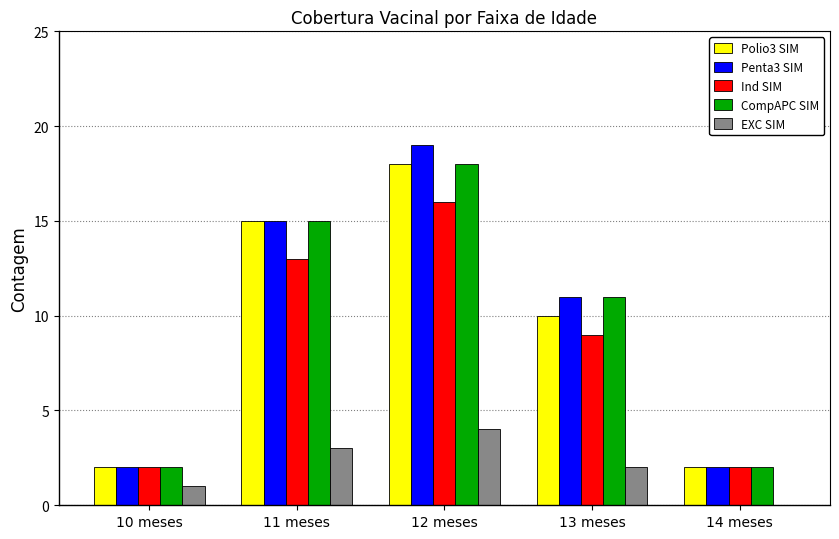

How many groups of bars are there?

5